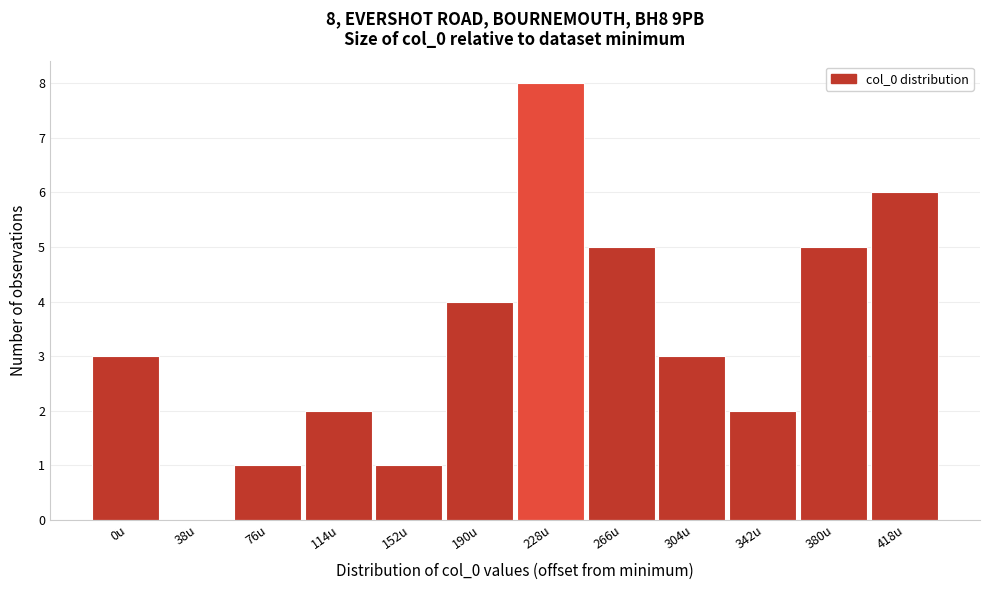

Reading left to right, extract all data points from this chart.

0u=3	38u=0	76u=1	114u=2	152u=1	190u=4	228u=8	266u=5	304u=3	342u=2	380u=5	418u=6